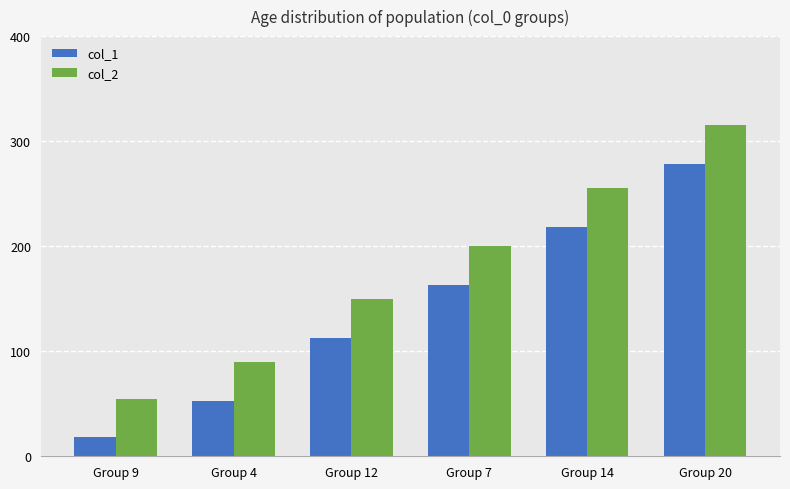

Reading left to right, extract all data points from this chart.

col_1: Group 9=18	Group 4=53	Group 12=113	Group 7=163	Group 14=218	Group 20=278
col_2: Group 9=55	Group 4=90	Group 12=150	Group 7=200	Group 14=255	Group 20=315